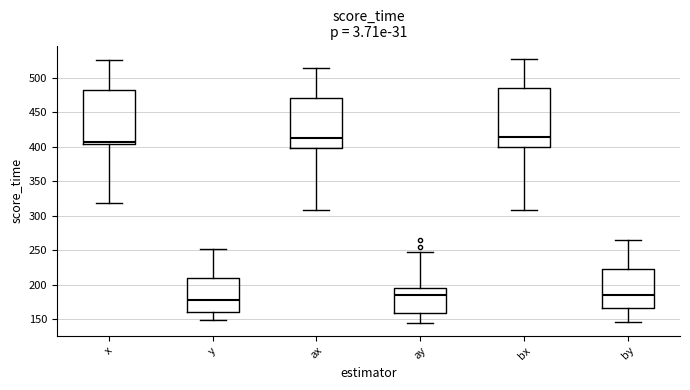

Which box is the tallest, from its lower edge to its upper edge?

bx